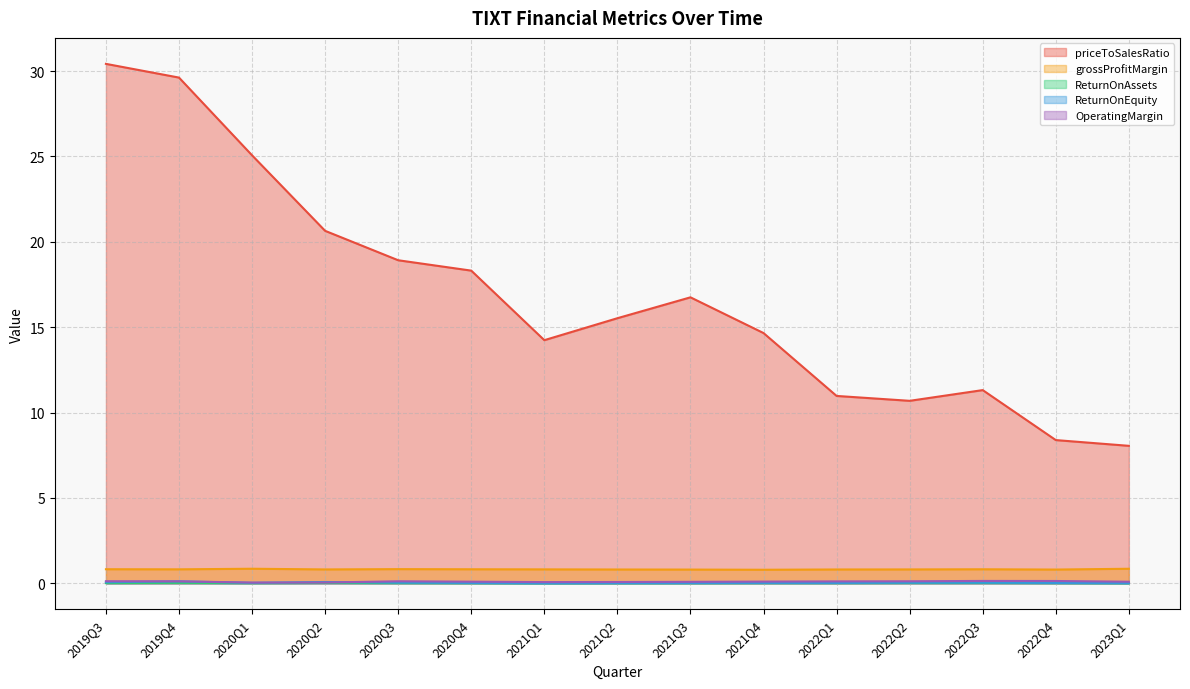

What is the sum of all grossProfitMargin values?

12.3